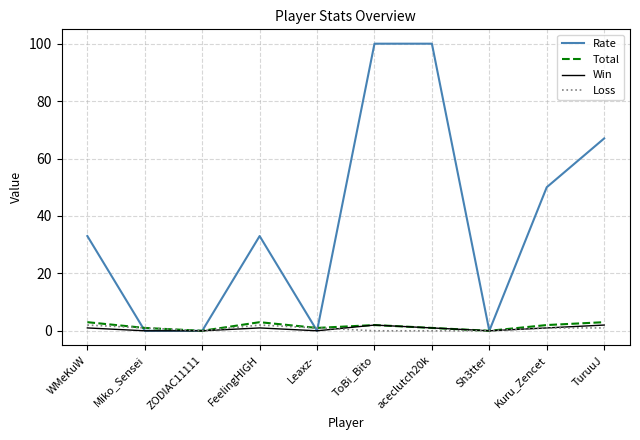

Is it true that Rate equals 100 at aceclutch20k?

True